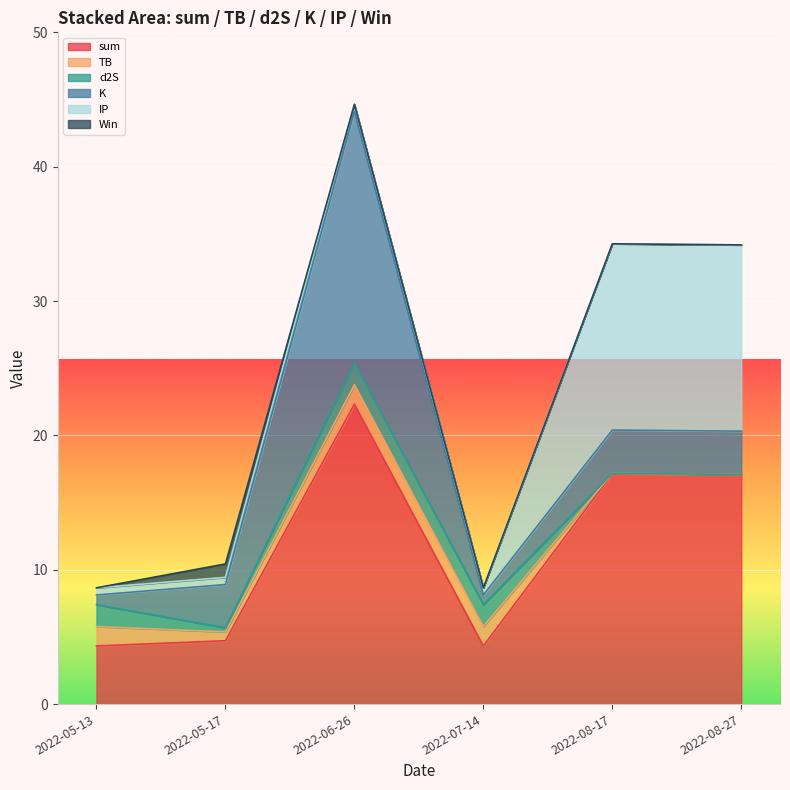

What is the approximate value of Win at 2022-05-17?

1.0